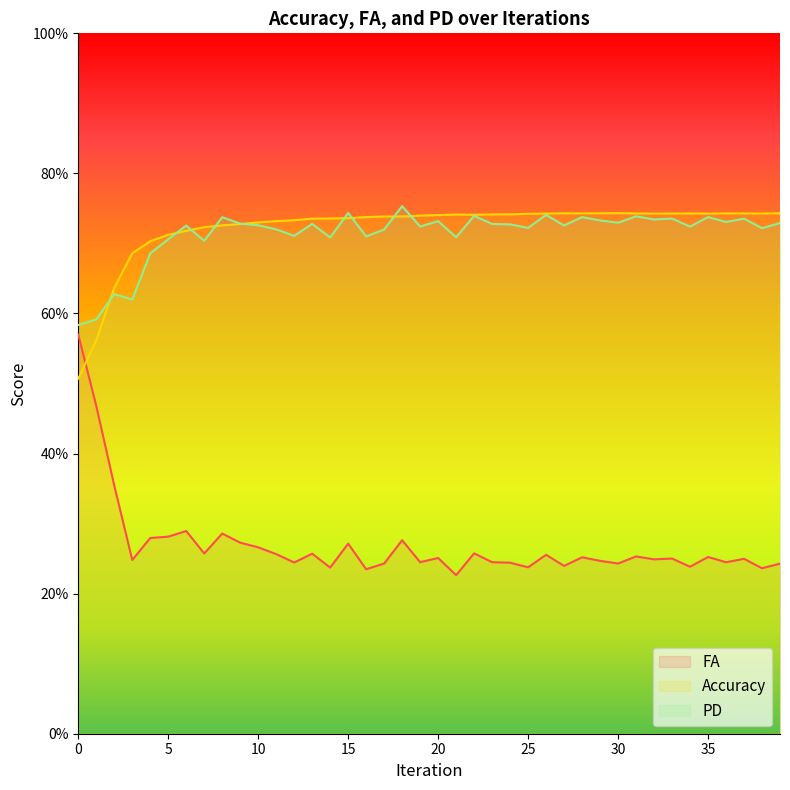

At which category is the sum across all series the highest?

18